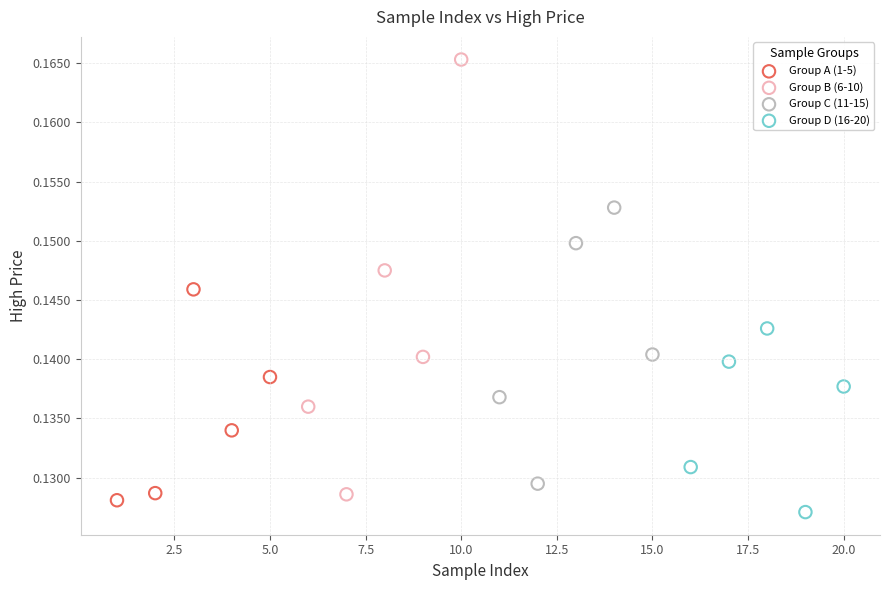

Which series has the largest Y range (max minus min)?

Group B (6-10)